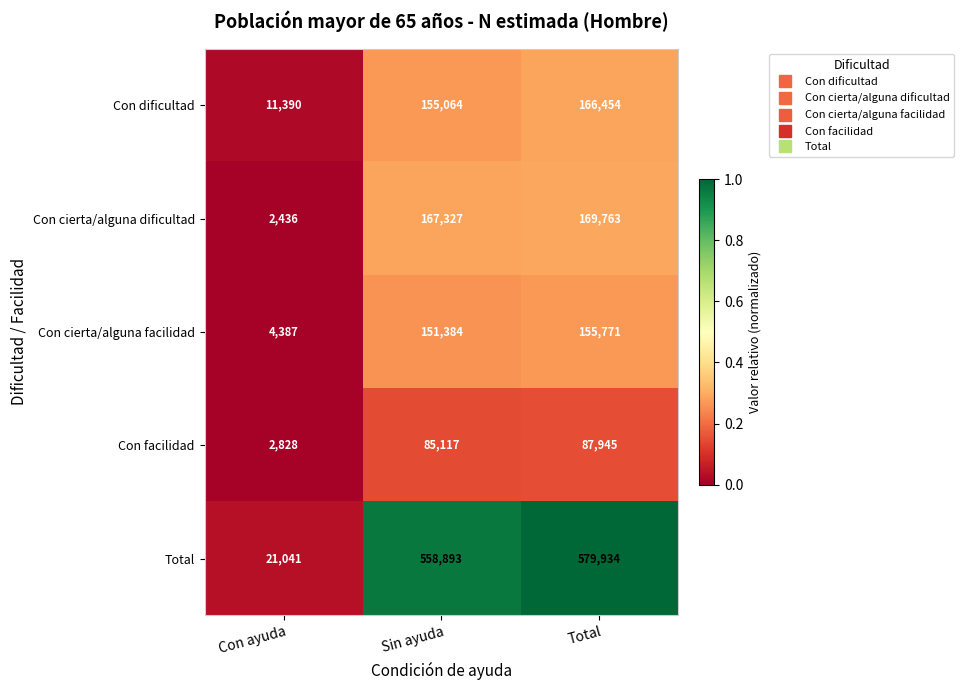

Reading left to right, list all the values displayed in this chart.

Con dificultad: Con ayuda=11390	Sin ayuda=155064	Total=166454
Con cierta/alguna dificultad: Con ayuda=2436	Sin ayuda=167327	Total=169763
Con cierta/alguna facilidad: Con ayuda=4387	Sin ayuda=151384	Total=155771
Con facilidad: Con ayuda=2828	Sin ayuda=85117	Total=87945
Total: Con ayuda=21041	Sin ayuda=558893	Total=579934